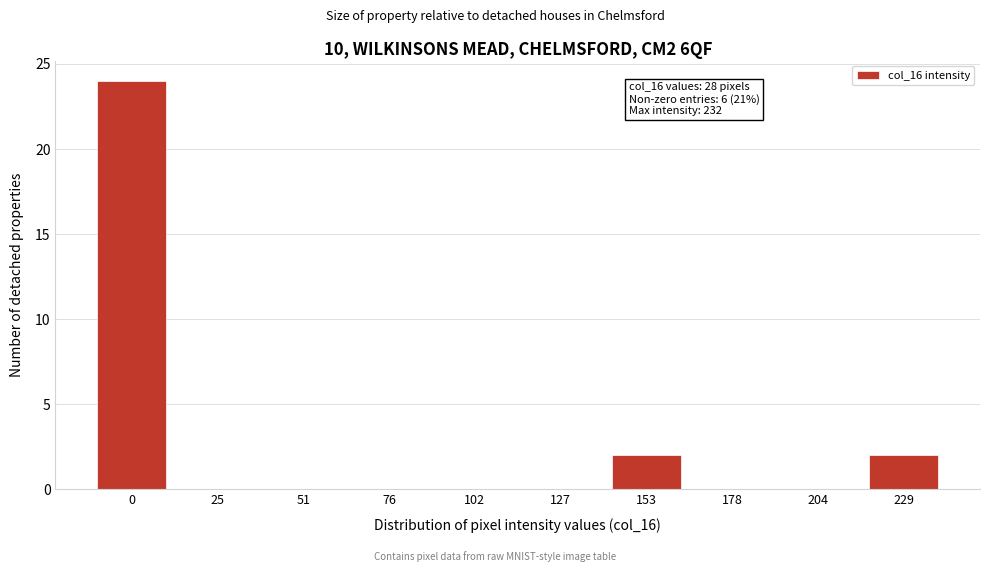

Reading left to right, extract all data points from this chart.

0=24	25=0	51=0	76=0	102=0	127=0	153=2	178=0	204=0	229=2